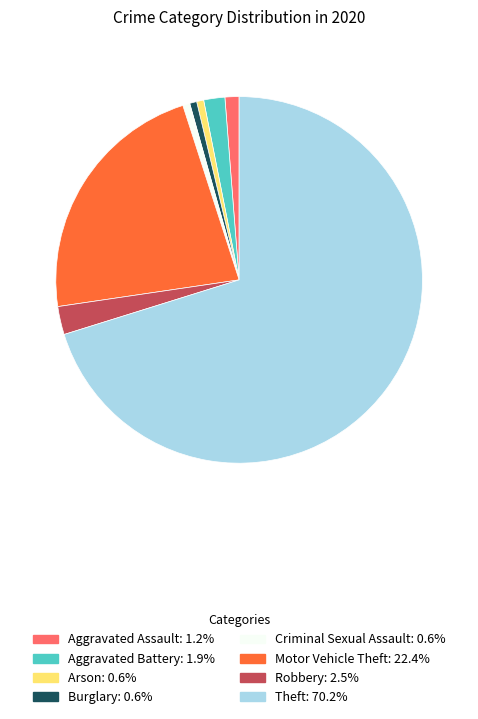

Which category accounts for the majority?

Theft